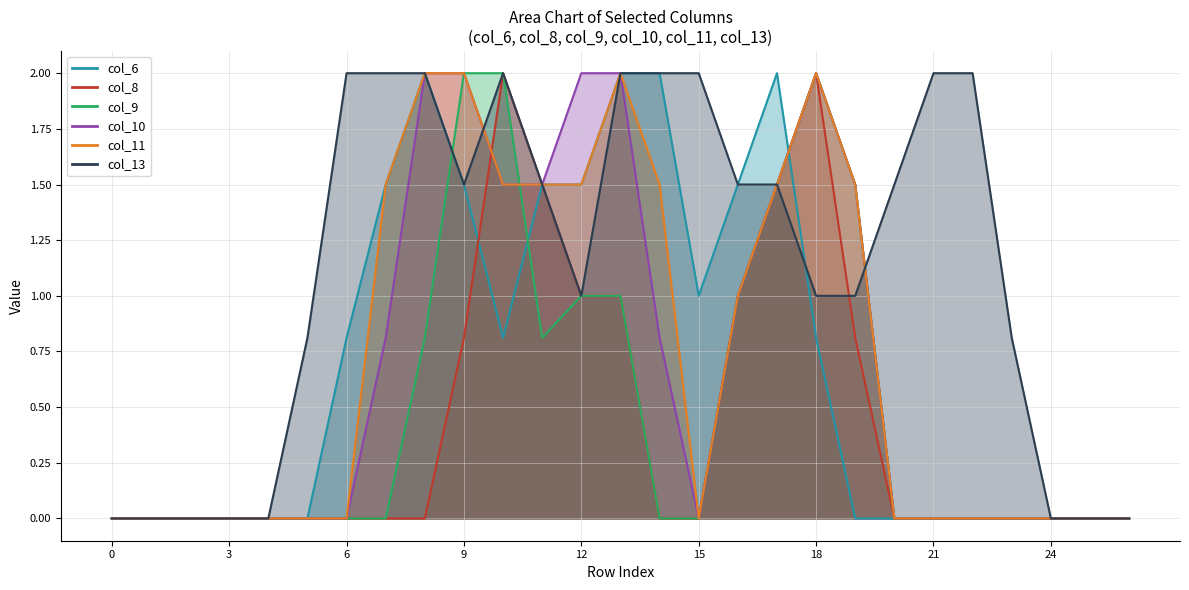

How many series are shown in this chart?

6